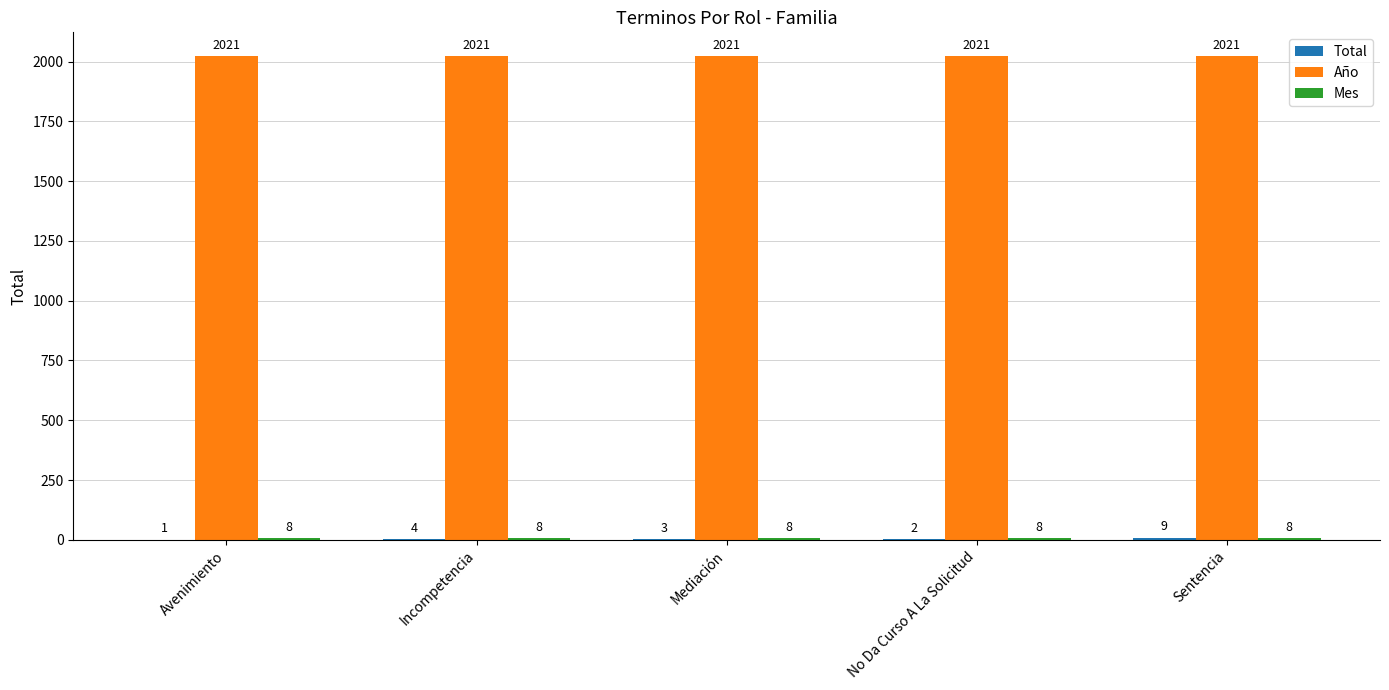

What is the maximum value shown in the chart?

2021